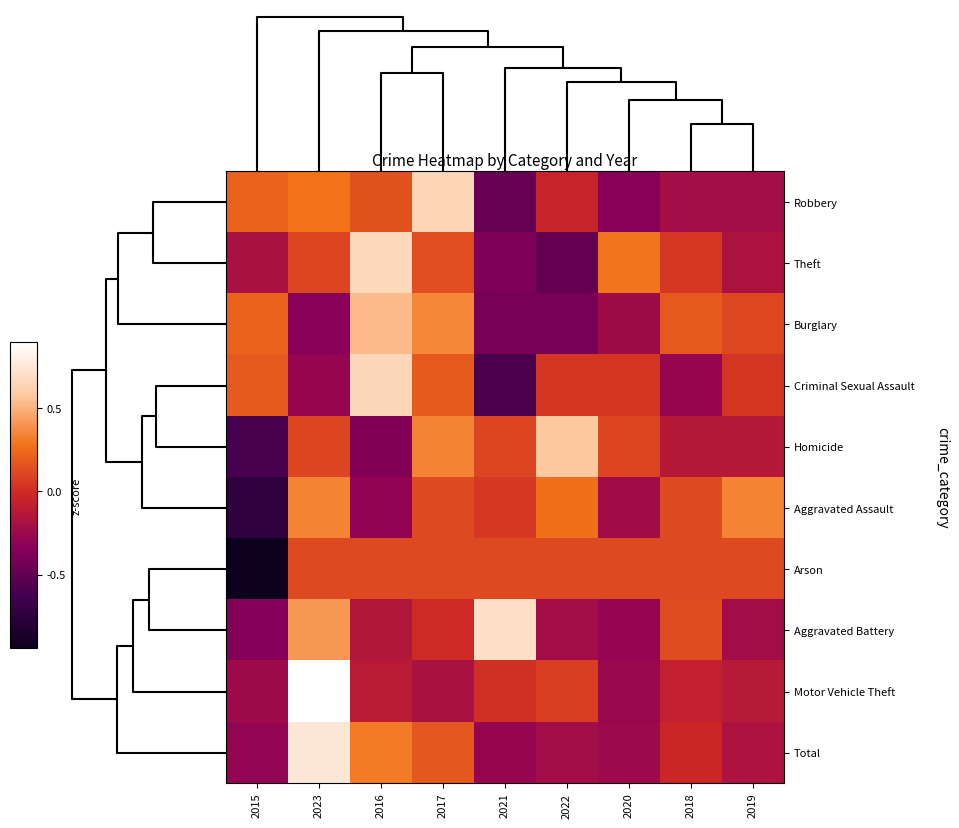

How many series are shown in this chart?

10